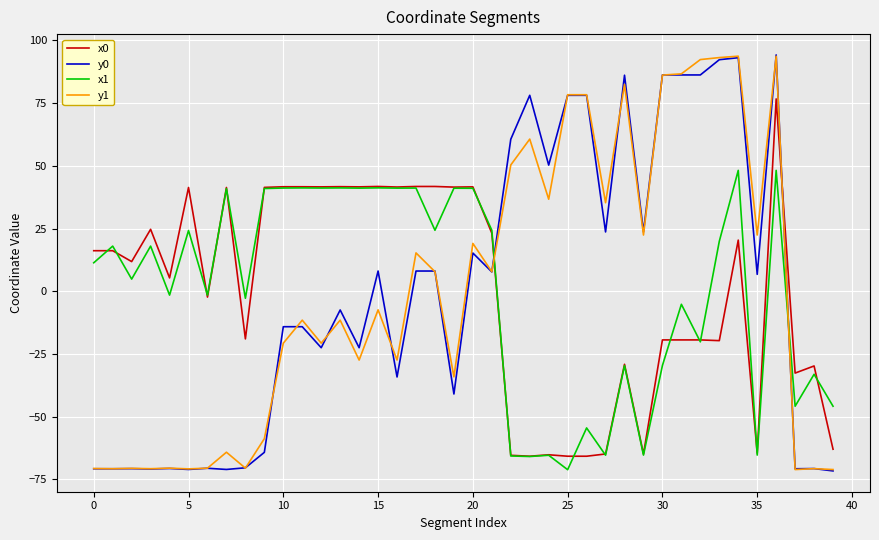

Which series ends up on top after the final intersection of y1 and x0?

x0